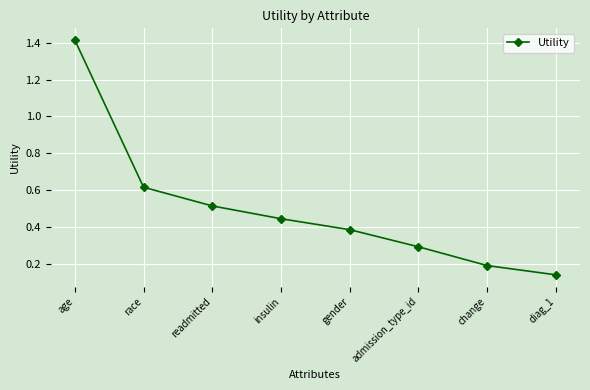

Count the values in the range 0 to 1.

7